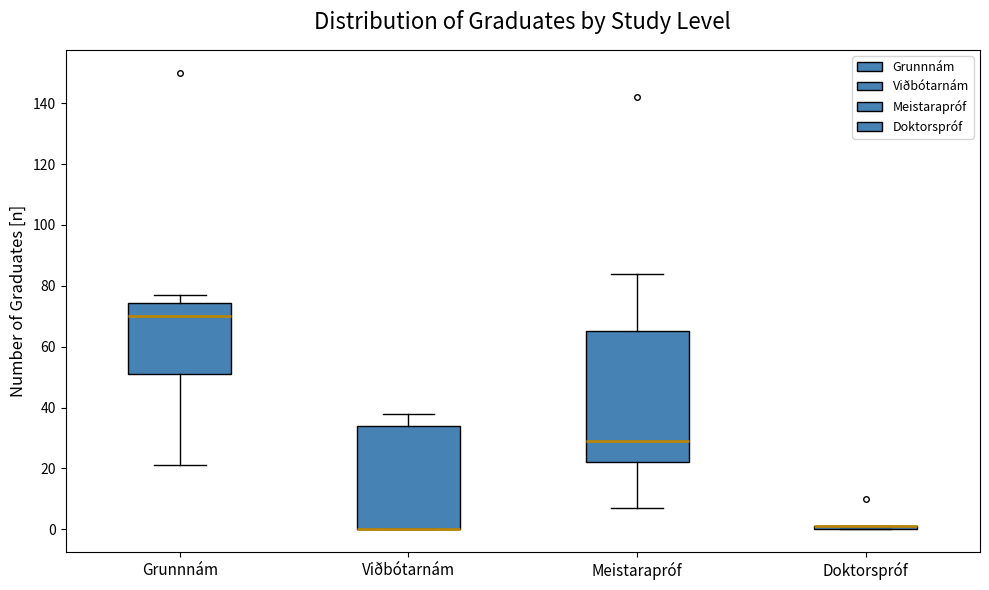

Where does the upper whisker of the box for Grunnnám end on the y-axis? The values are not printed on the chart, so give them approximately, as read against the axis.

78